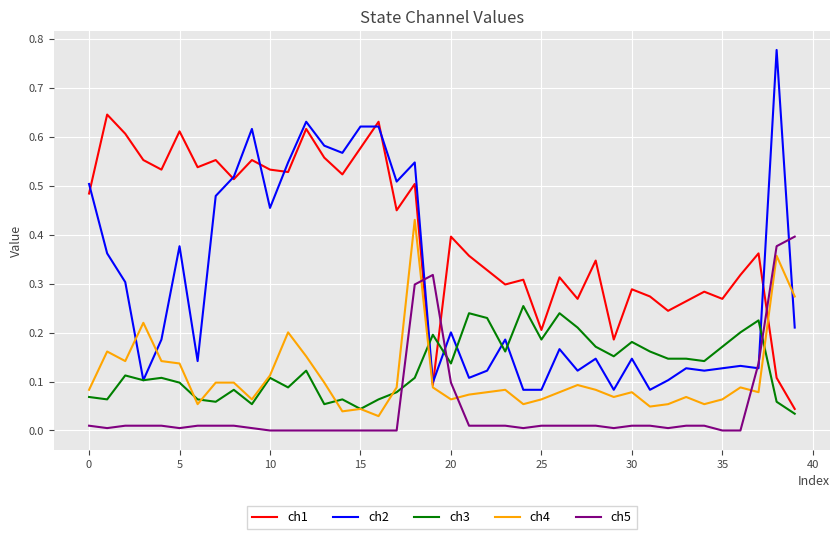

Which series has the largest total across all categories?

ch1